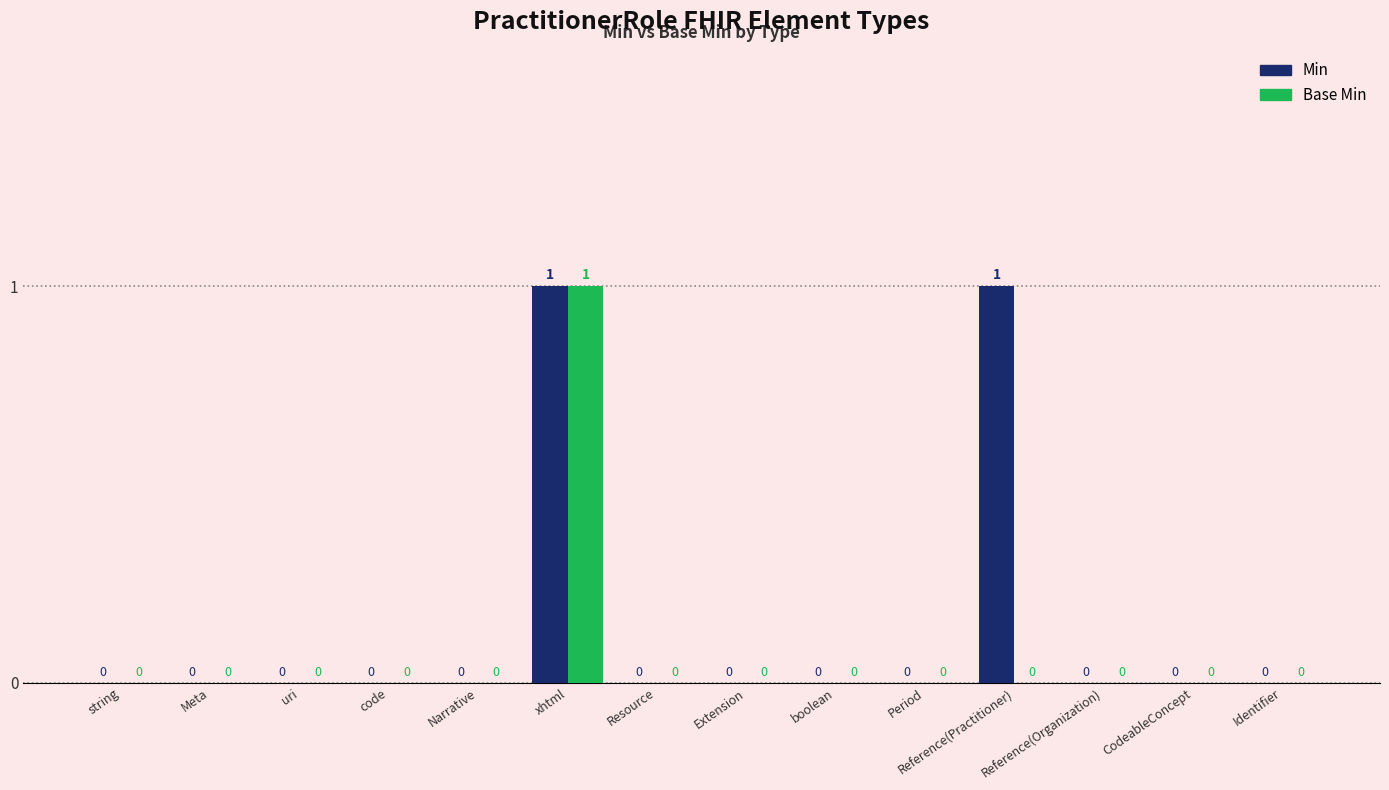

Reading right to left, extract all data points from this chart.

Min: 0	0	0	1	0	0	0	0	1	0	0	0	0	0
Base Min: 0	0	0	0	0	0	0	0	1	0	0	0	0	0